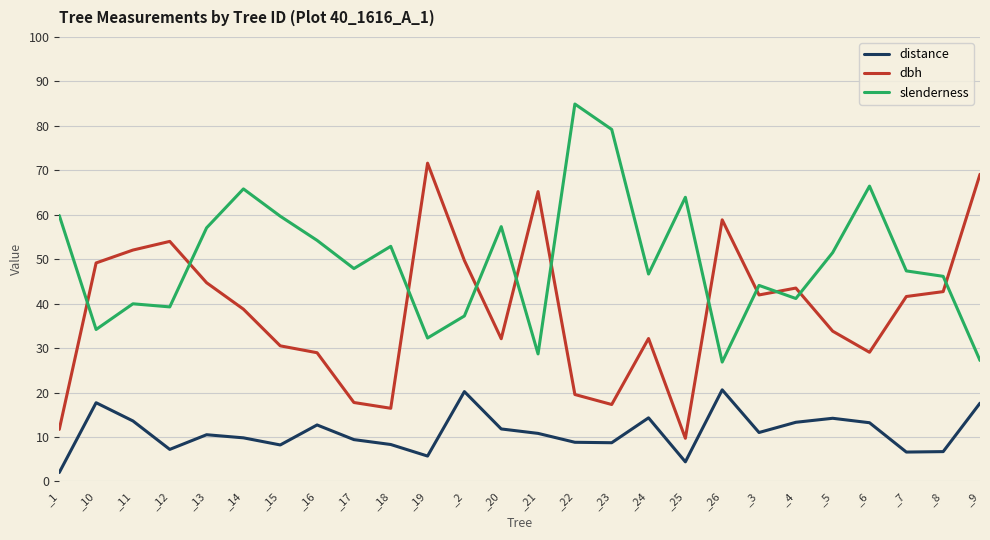

What is the spread (max minus min) of values at _12?

46.8